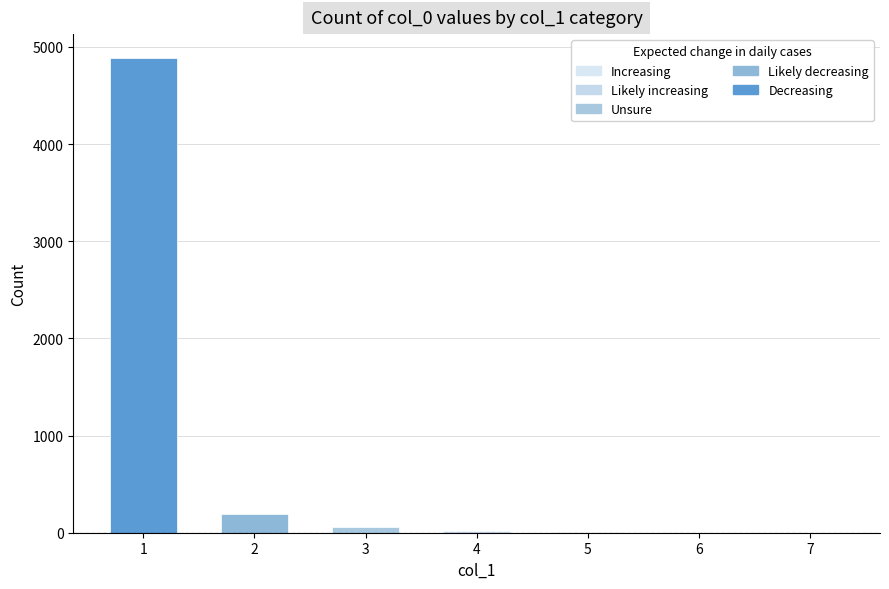

Where does the data first go above 22?

1